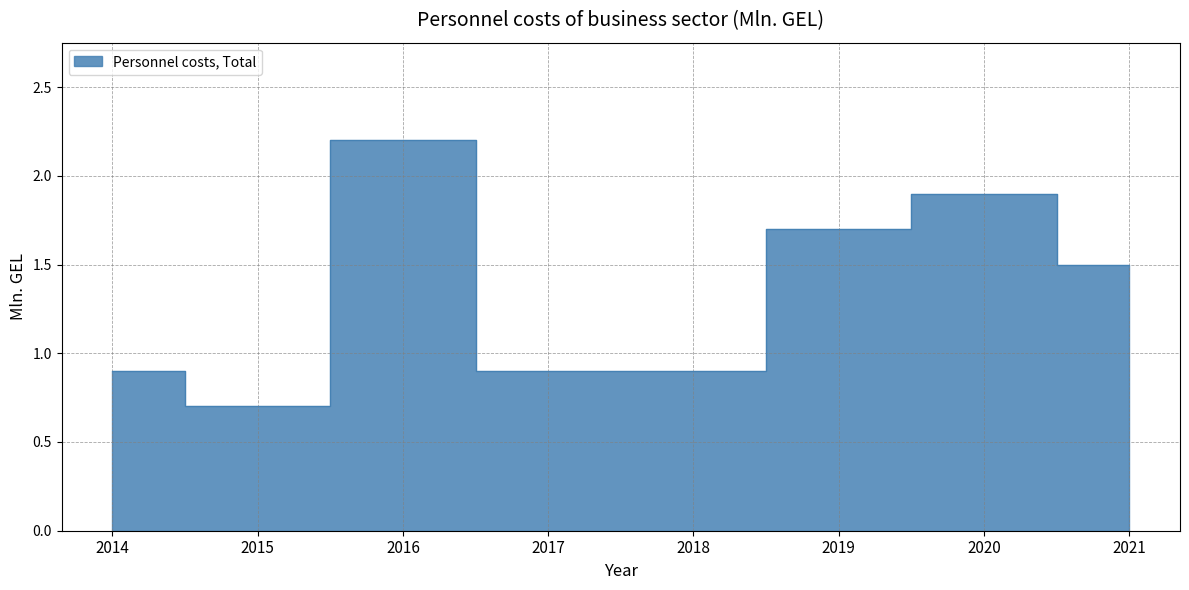

True or false: the data has more than 2 interior local peaks.

False